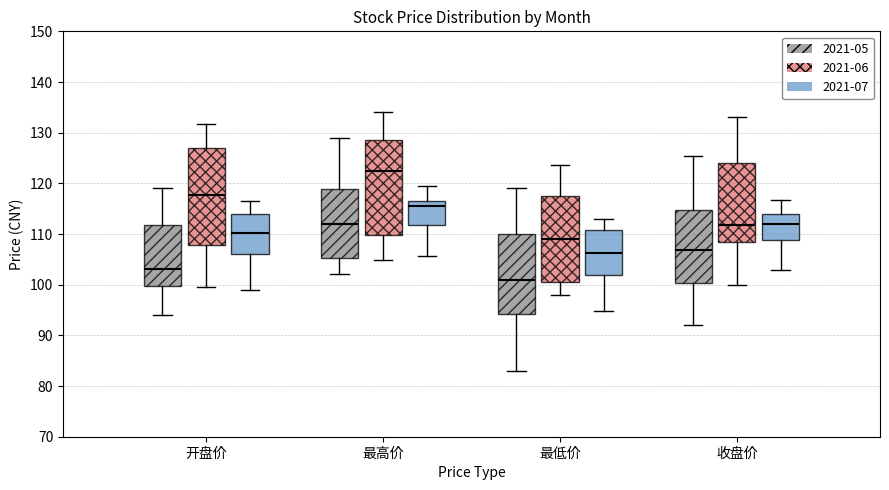

Reading left to right, transcribe this box plot: for each box, give where its median line is, the range the box spans, and where its two whiskers end, as read against the y-axis. The values are not printed on the chart, so give them approximately, as read against the axis.

开盘价 (2021-05): median 103, box 100 to 112, whiskers 94 to 119
开盘价 (2021-06): median 118, box 108 to 127, whiskers 100 to 132
开盘价 (2021-07): median 110, box 106 to 114, whiskers 99 to 117
最高价 (2021-05): median 112, box 105 to 119, whiskers 102 to 129
最高价 (2021-06): median 122, box 110 to 129, whiskers 105 to 134
最高价 (2021-07): median 116, box 112 to 117, whiskers 106 to 119
最低价 (2021-05): median 101, box 94 to 110, whiskers 83 to 119
最低价 (2021-06): median 109, box 101 to 118, whiskers 98 to 124
最低价 (2021-07): median 106, box 102 to 111, whiskers 95 to 113
收盘价 (2021-05): median 107, box 100 to 115, whiskers 92 to 125
收盘价 (2021-06): median 112, box 108 to 124, whiskers 100 to 133
收盘价 (2021-07): median 112, box 109 to 114, whiskers 103 to 117